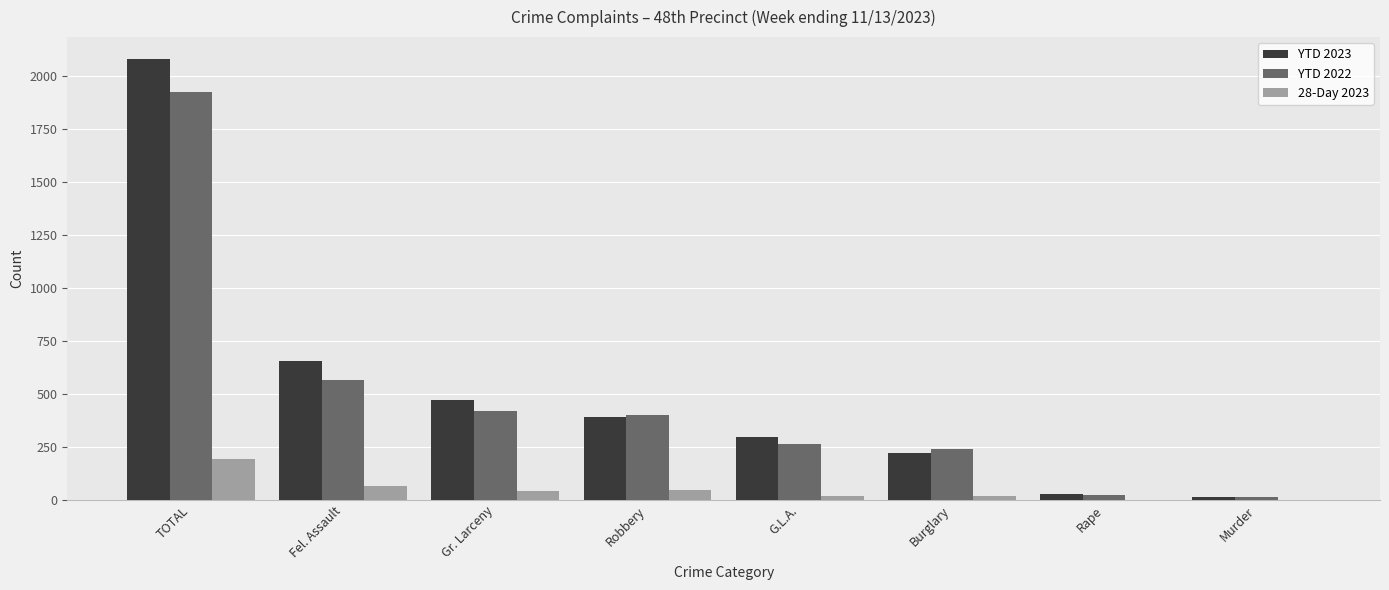

Which series has the largest total across all categories?

YTD 2023